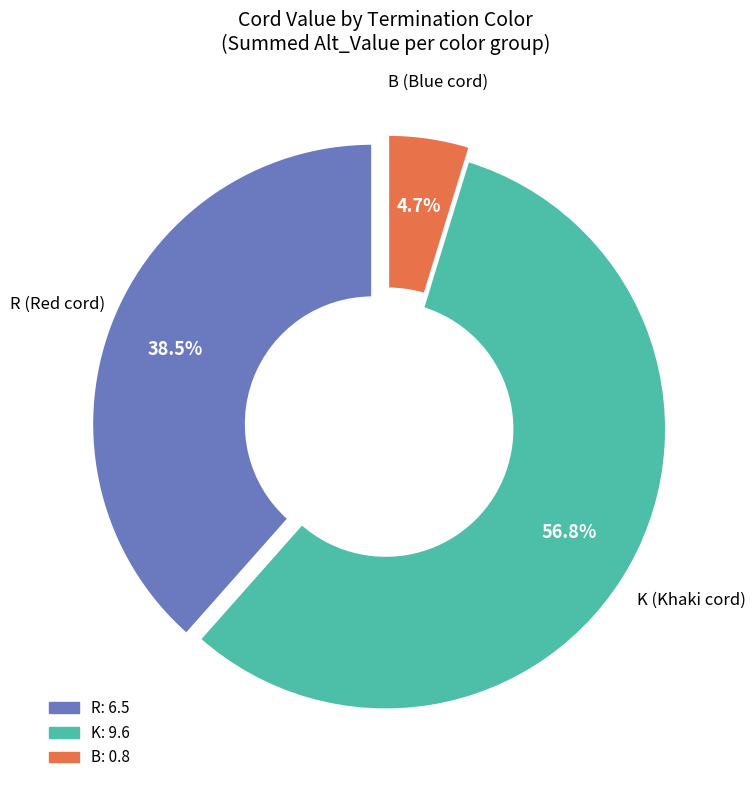

Is there any slice that represents more than half of the pie?

Yes